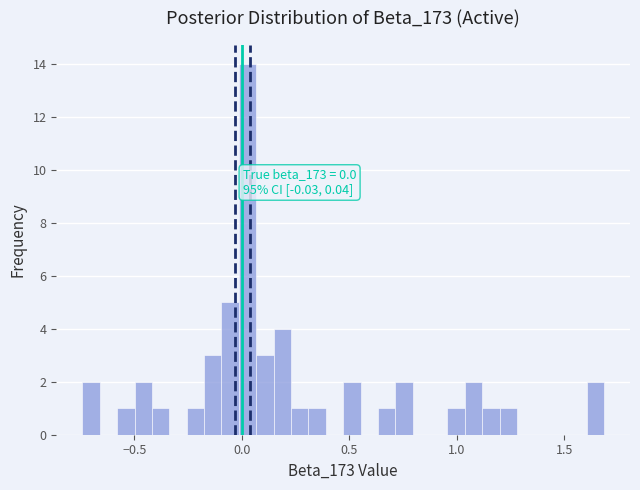

Around what value on the x-axis is the tallest bar? Give the approximate position of its centre, as read against the axis.

0.05